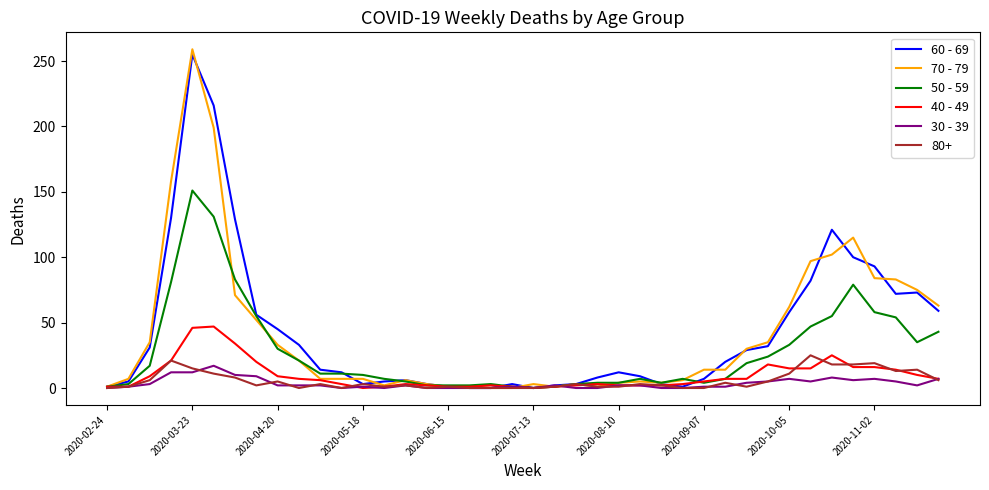

How many interior local peaks does the 40 - 49 series have?

6